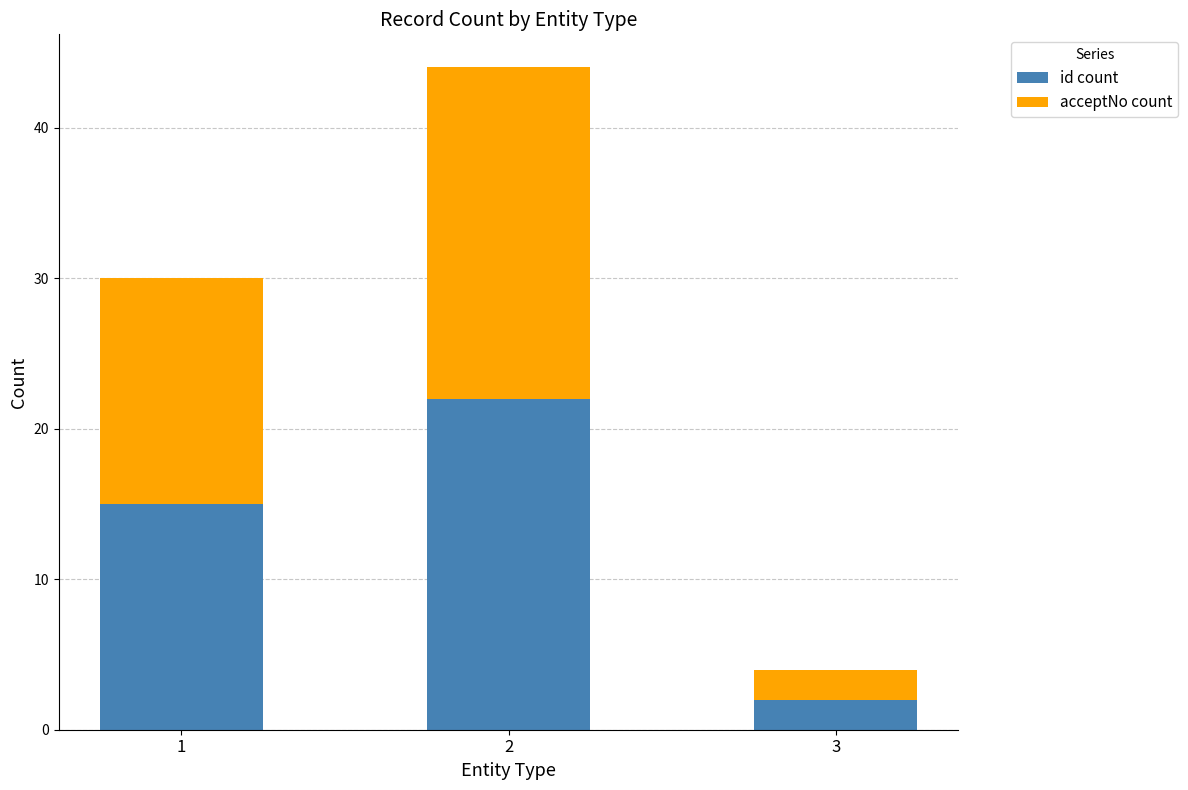

What are all the series names shown in the legend?

id count, acceptNo count